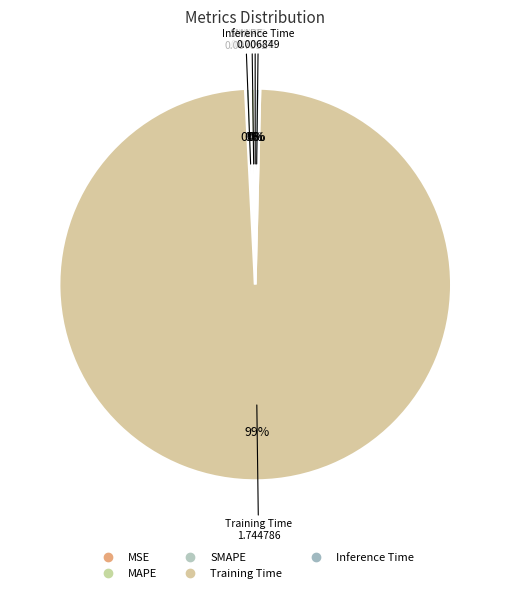

Is it true that SMAPE is 8% of the pie?

False